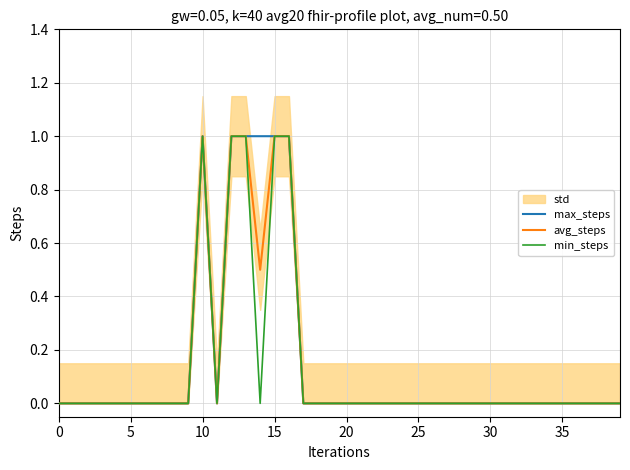

At which category does min_steps reach its first local valley?

11